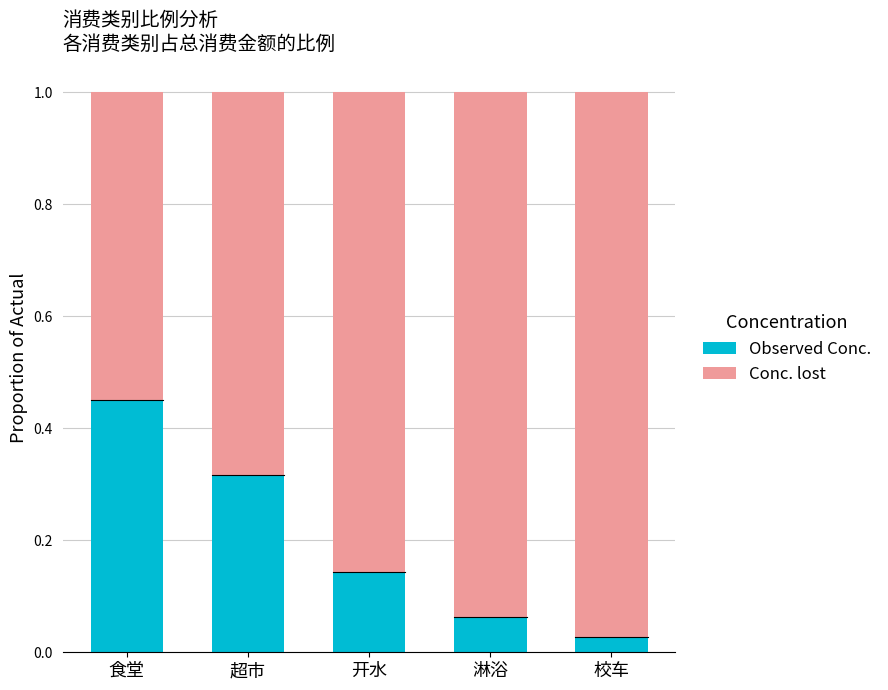

What is the difference between the maximum and minimum values in the Observed Conc. series?

0.4